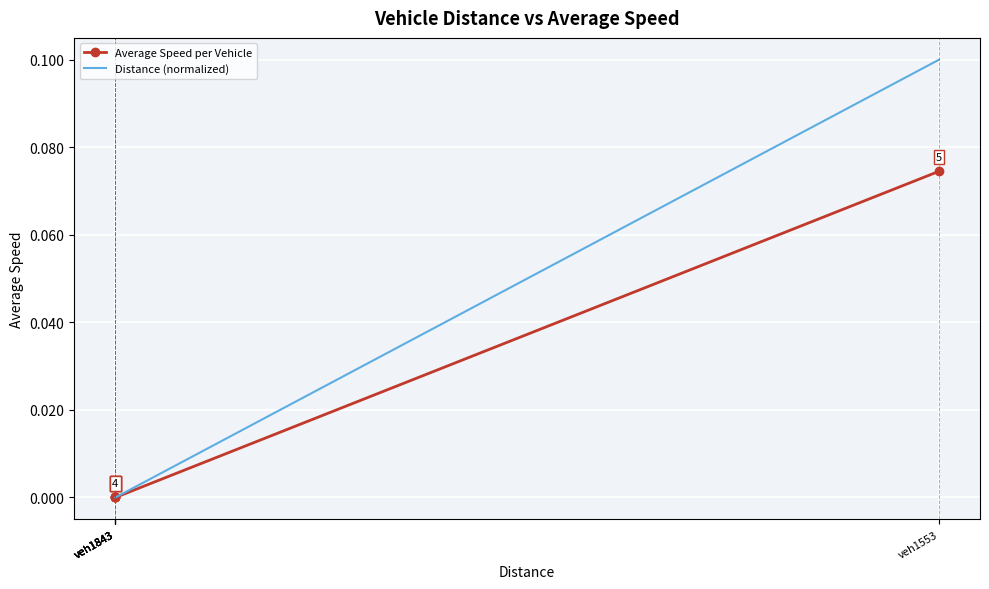

The Distance (normalized) series shows 0.0 at veh1843. True or false?

True